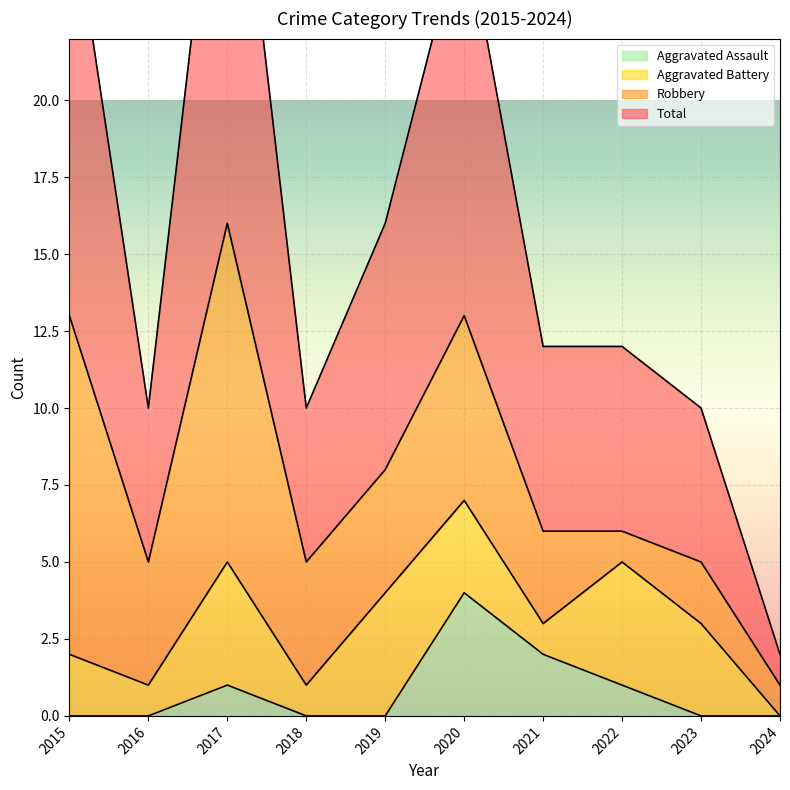

Count the Aggravated Assault values in the range 0 to 1.

8